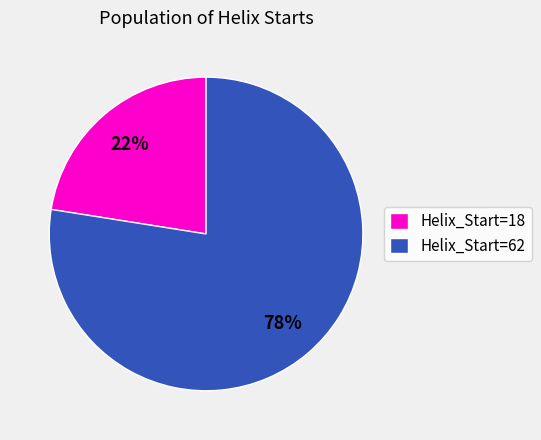

Combined, do Helix_Start=18 and Helix_Start=62 account for over 50%?

Yes